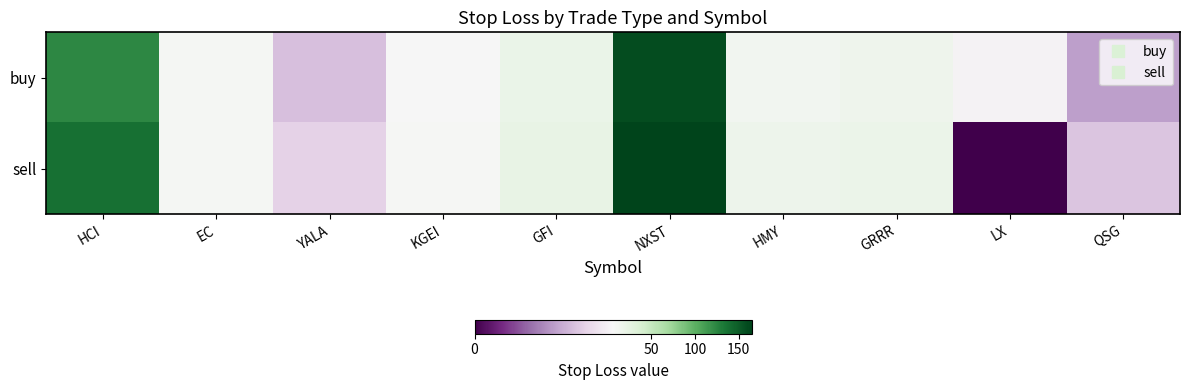

At HMY, list the series in order from largest to smallest.

sell, buy